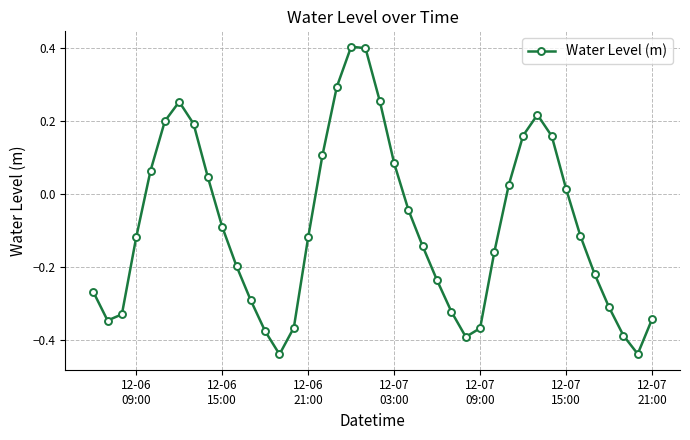

What is the maximum value shown in the chart?

0.4